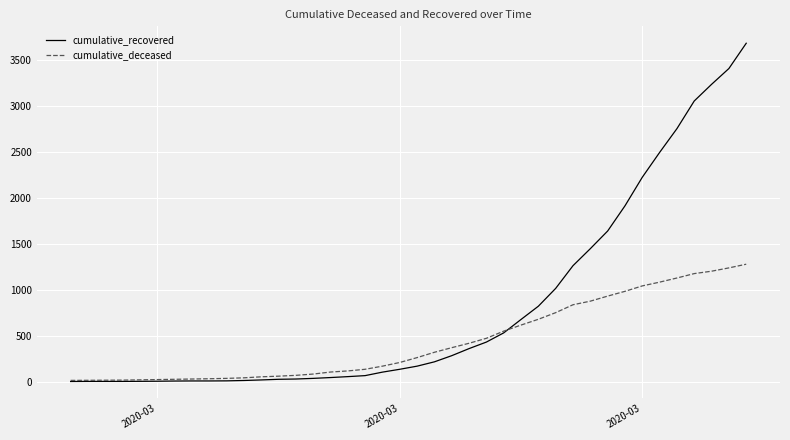

List the series in order of their peak value, lowest first.

cumulative_deceased, cumulative_recovered